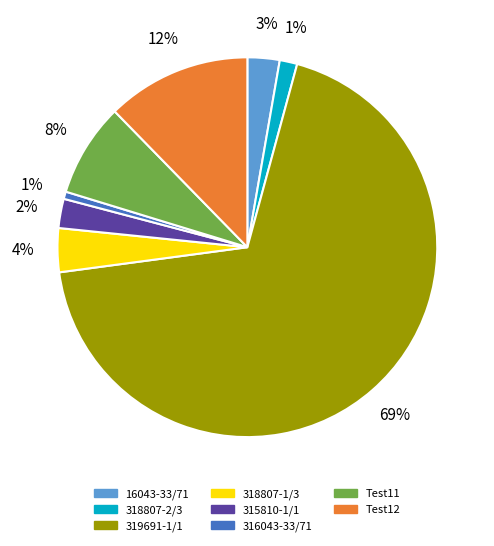

Between 316043-33/71 and Test12, which is larger?

Test12